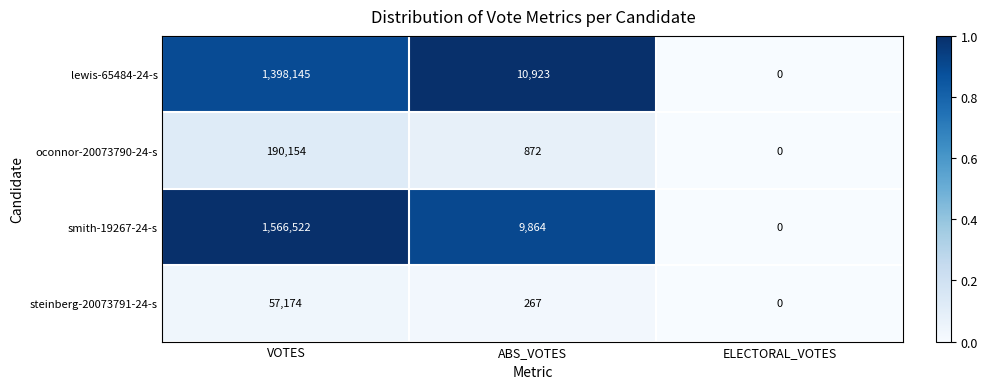

What is the difference between the maximum and minimum values in the lewis-65484-24-s series?

1398145